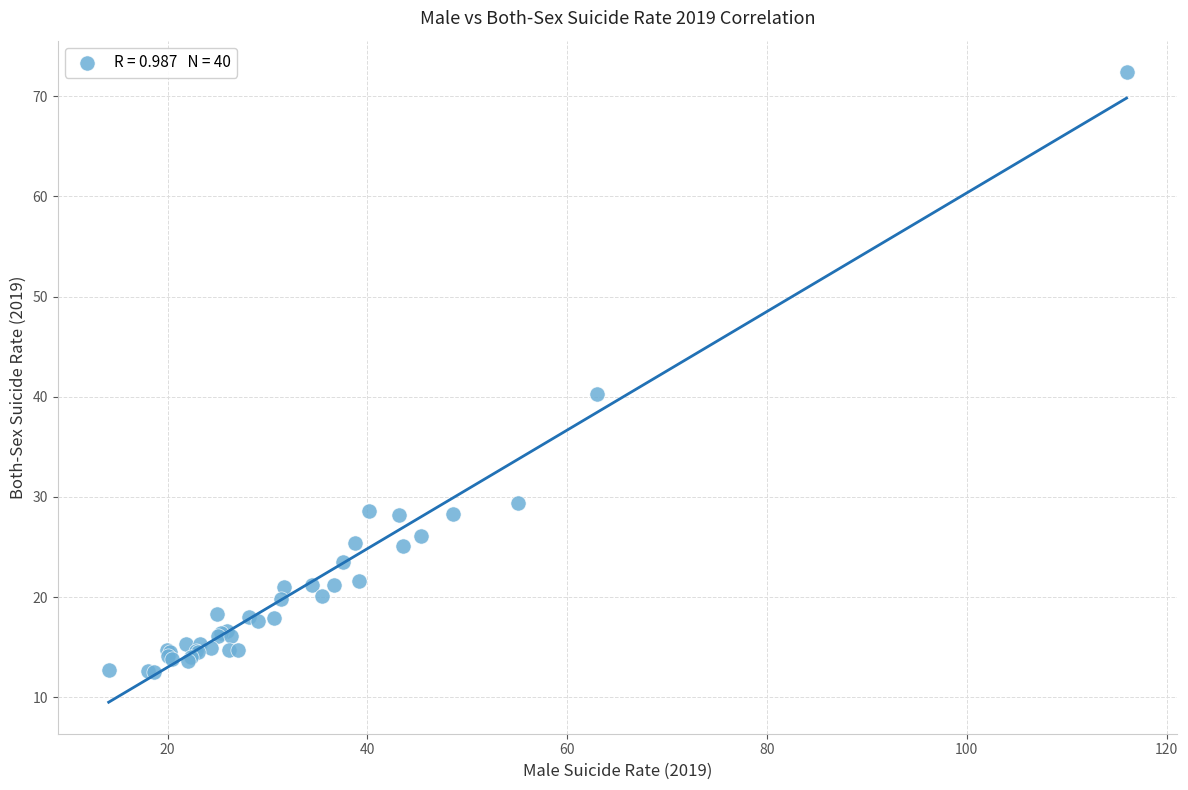

What Y value in the scatter plot is closest to 42?

40.3